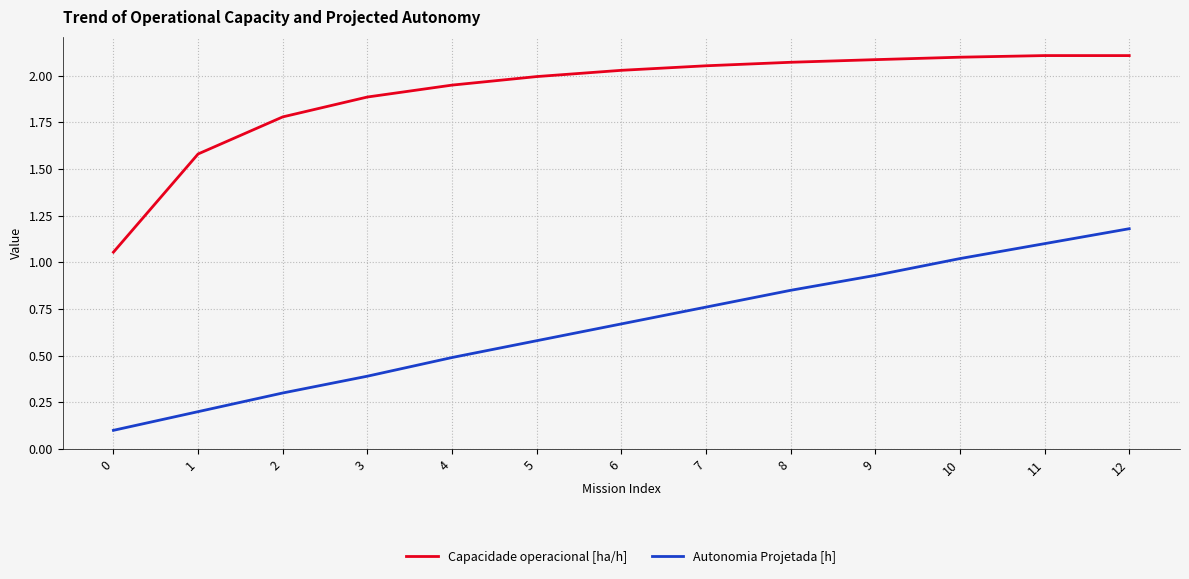

Does the chart have visible grid lines?

Yes